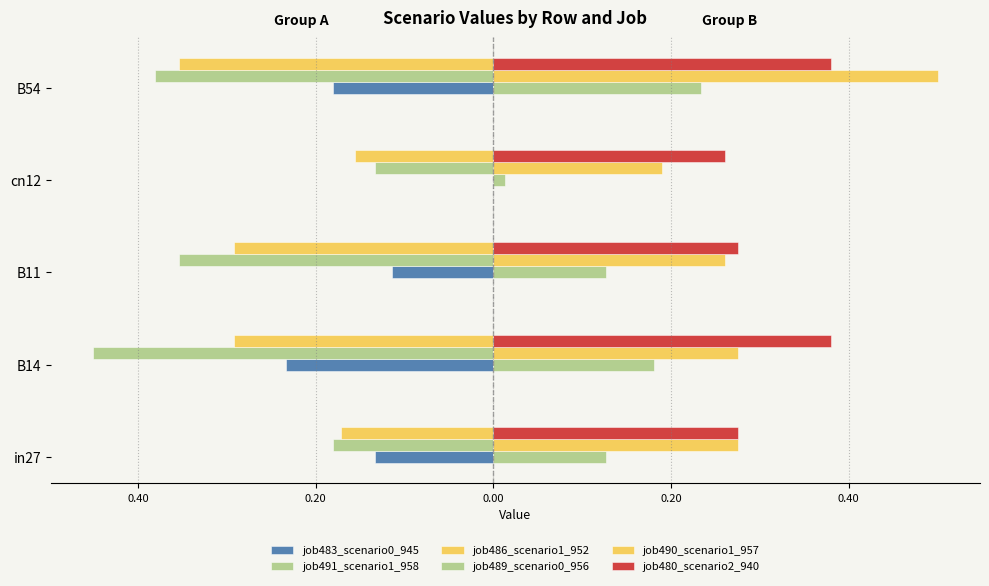

List the series in order of their peak value, lowest first.

job486_scenario1_952, job491_scenario1_958, job483_scenario0_945, job489_scenario0_956, job480_scenario2_940, job490_scenario1_957